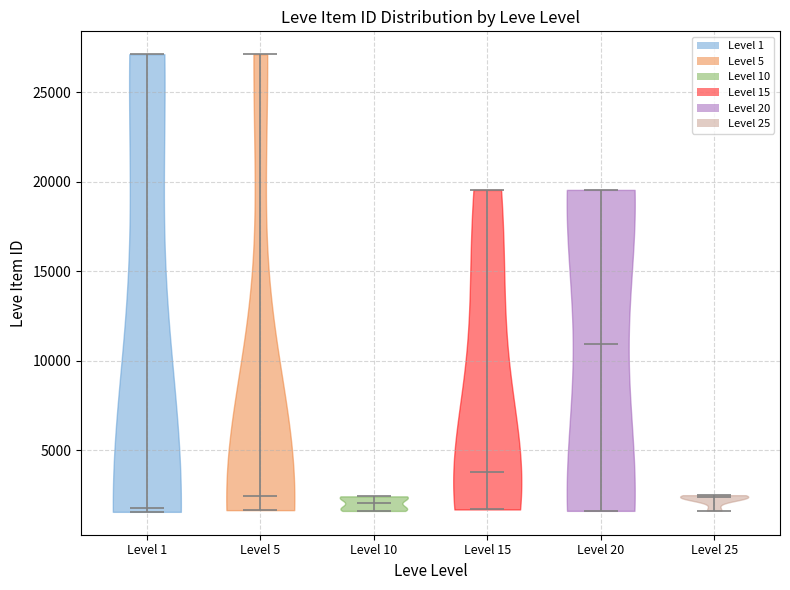

Where does the median line of the violin for Level 1 sit on the y-axis? The values are not printed on the chart, so give them approximately, as read against the axis.

1500